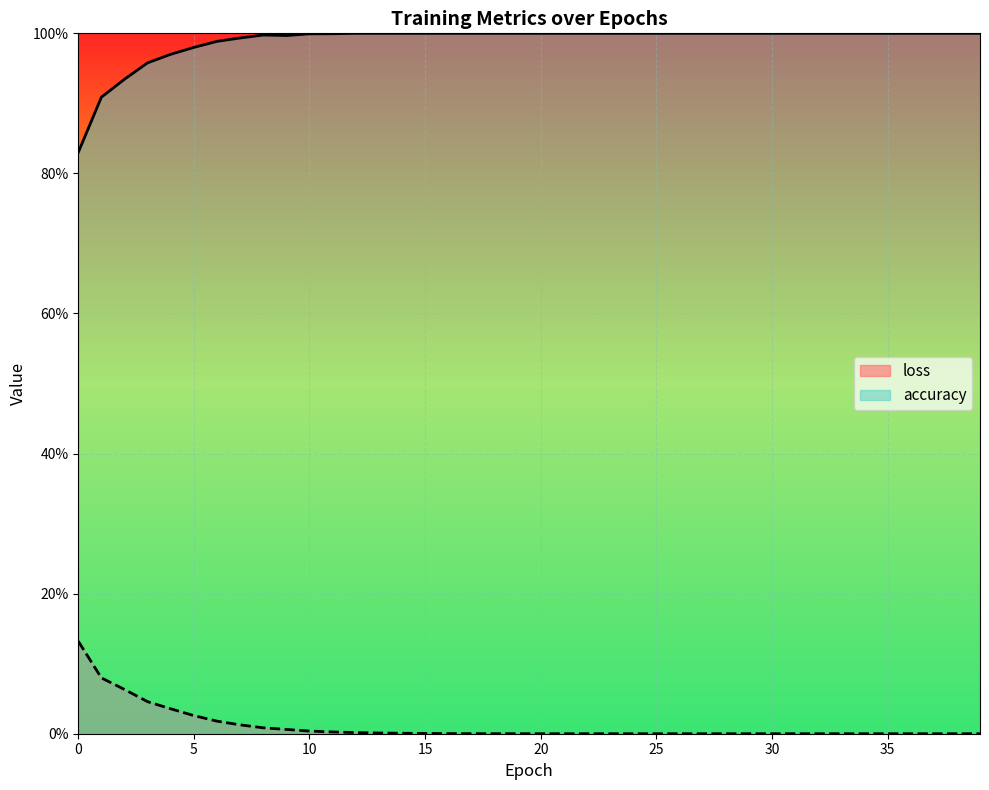

Reading left to right, what are all the values shown in this chart?

accuracy_line: 0.8	0.9	0.9	1.0	1.0	1.0	1.0	1.0	1.0	1.0	1.0	1.0	1.0	1.0	1.0	1.0	1.0	1.0	1.0	1.0	1.0	1.0	1.0	1.0	1.0	1.0	1.0	1.0	1.0	1.0	1.0	1.0	1.0	1.0	1.0	1.0	1.0	1.0	1.0	1.0
loss_line: 0.1	0.1	0.1	0.0	0.0	0.0	0.0	0.0	0.0	0.0	0.0	0.0	0.0	0.0	0.0	0.0	0.0	0.0	0.0	0.0	0.0	0.0	0.0	0.0	0.0	0.0	0.0	0.0	0.0	0.0	0.0	0.0	0.0	0.0	0.0	0.0	0.0	0.0	0.0	0.0